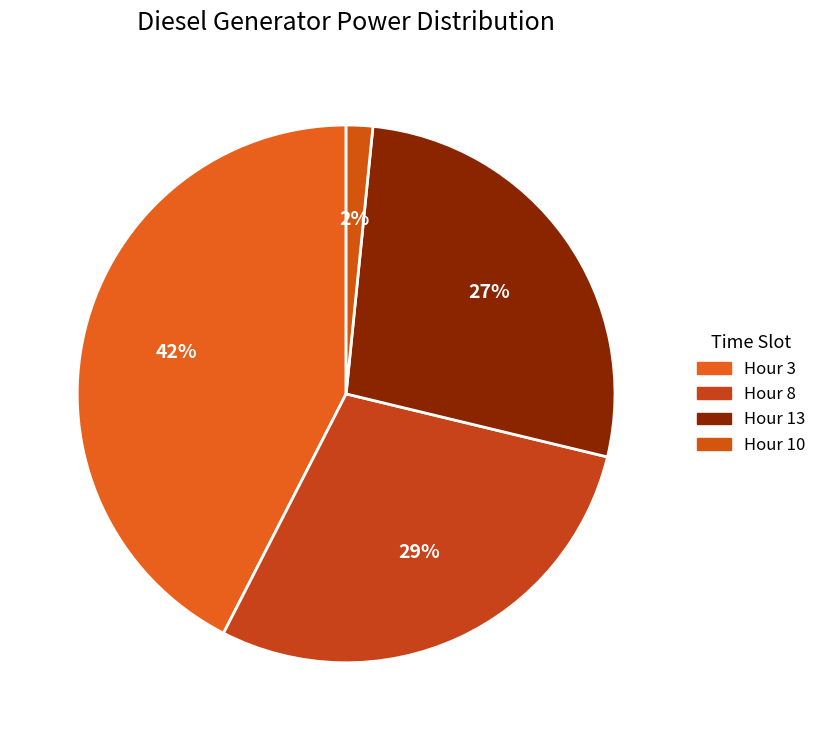

How many slices are in this pie chart?

4